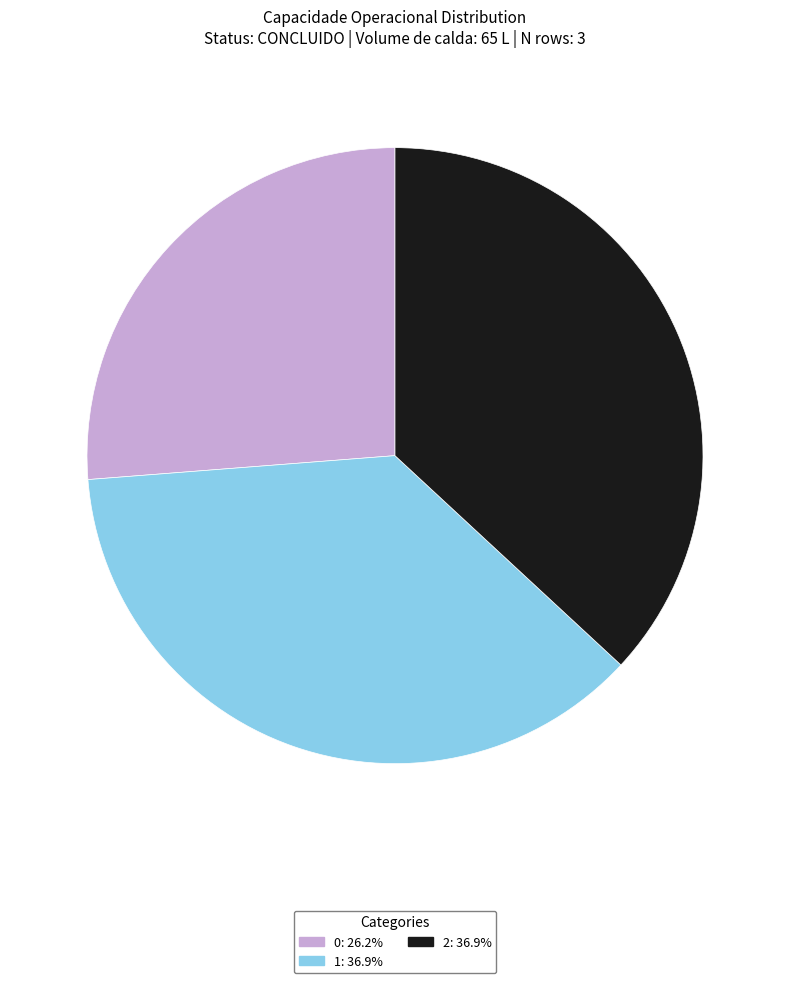

Do 1 and 0 together represent more than half of the pie?

Yes